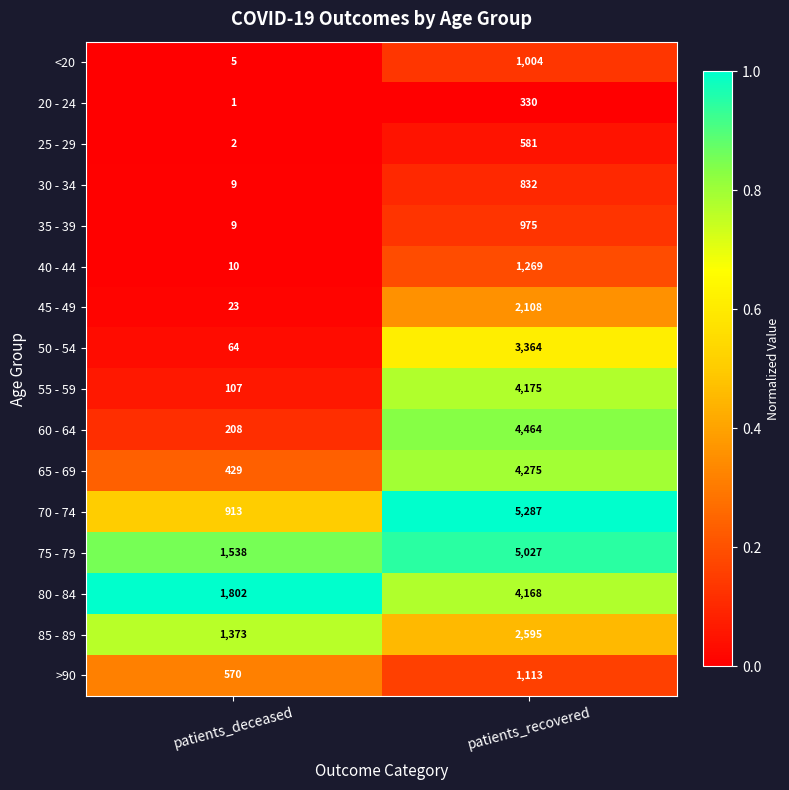

At which category is the sum across all series the highest?

patients_recovered